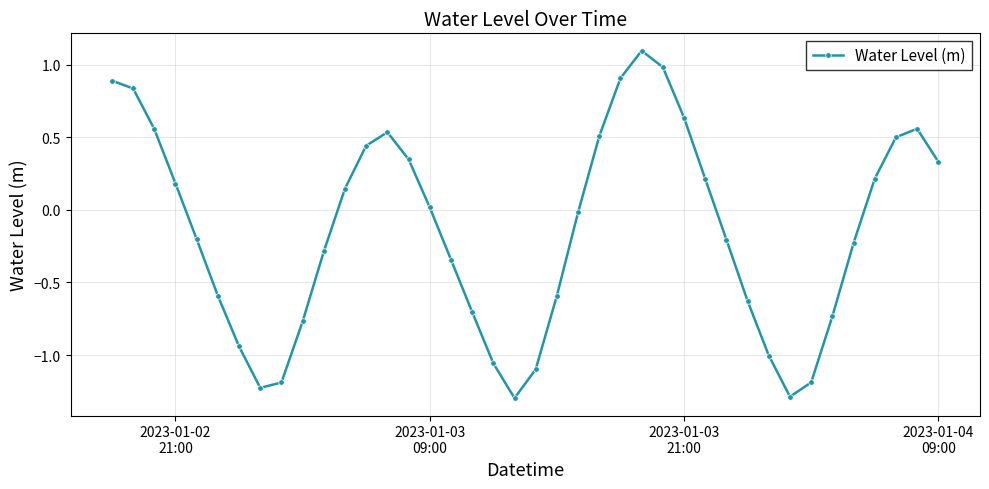

What is the smallest value displayed?

-1.3